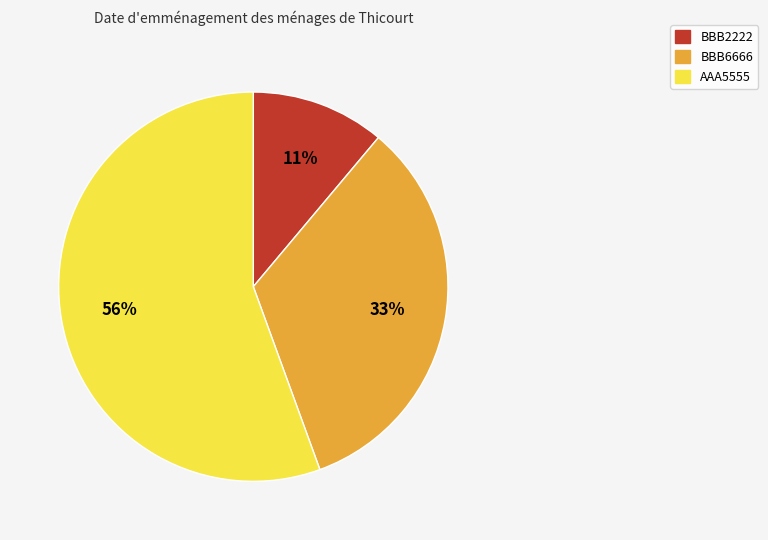

Which category has the smallest portion of the pie?

BBB2222